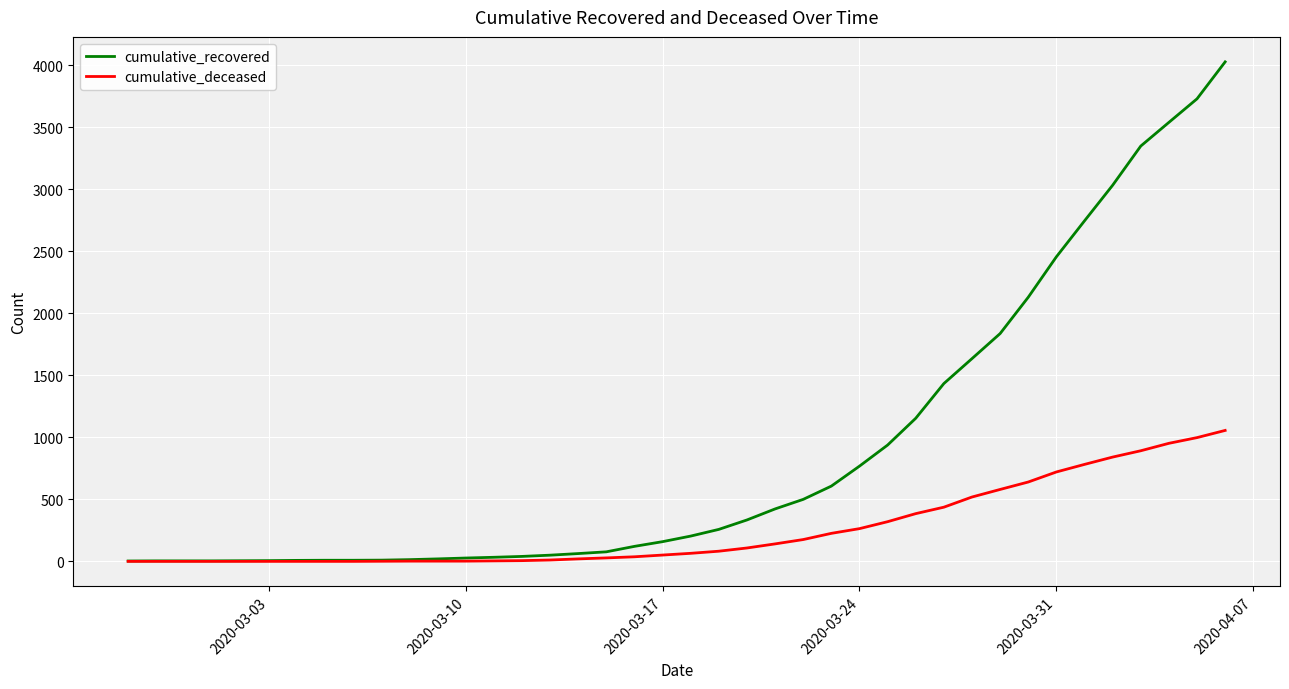

List the series in order of their overall mean, lowest first.

cumulative_deceased, cumulative_recovered